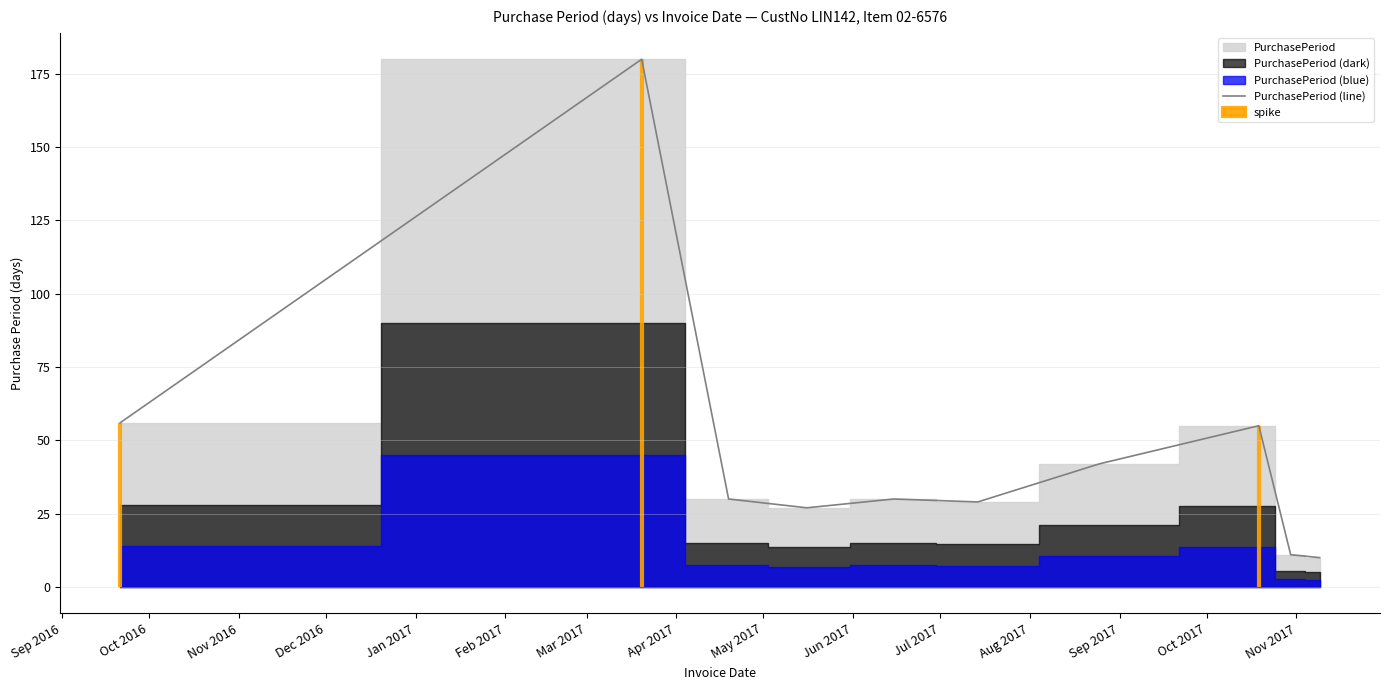

What is the minimum value for PurchasePeriod (line)?

10